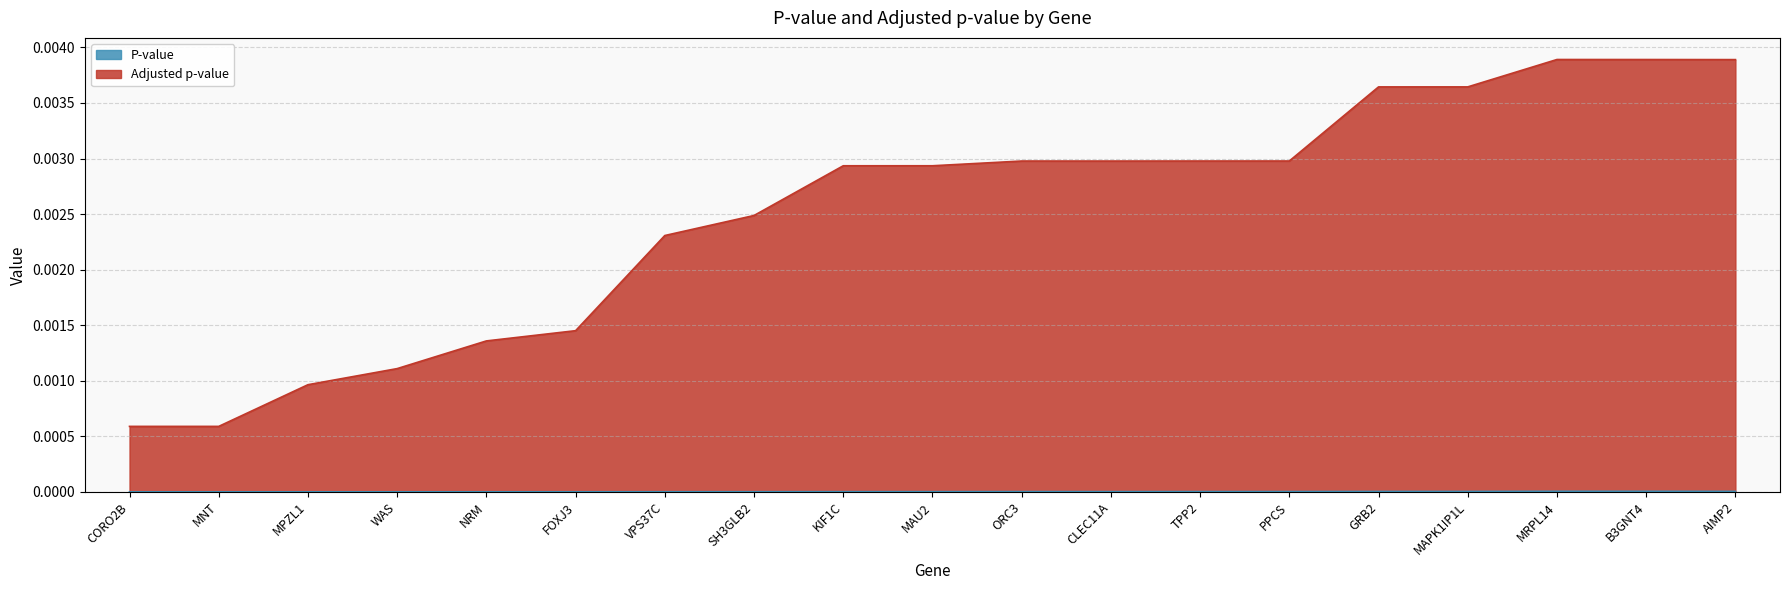

True or false: Adjusted p-value and P-value intersect in this chart.

False